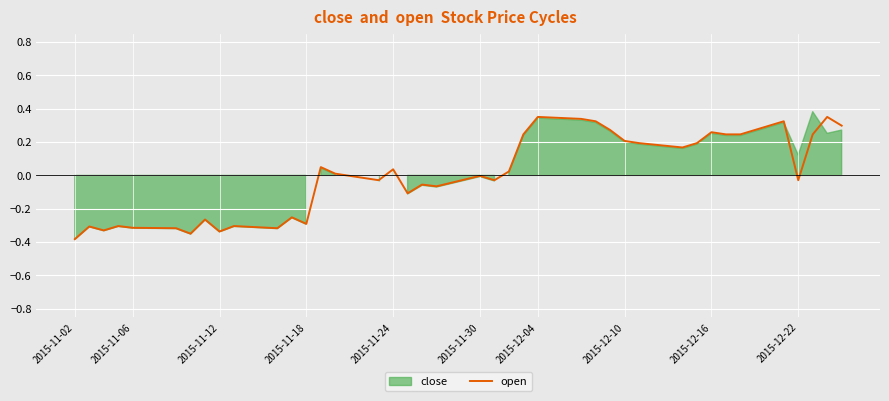

Is it true that open equals 0.5 at 2015-12-04?

False